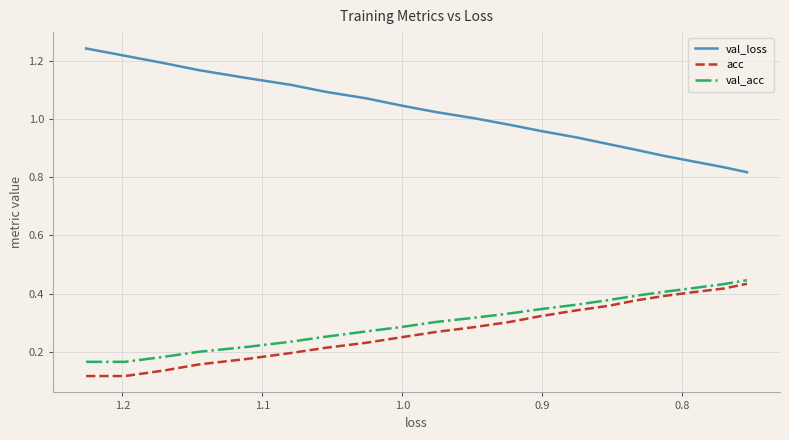

Is it true that val_acc equals 0.2 at 1.1?

True